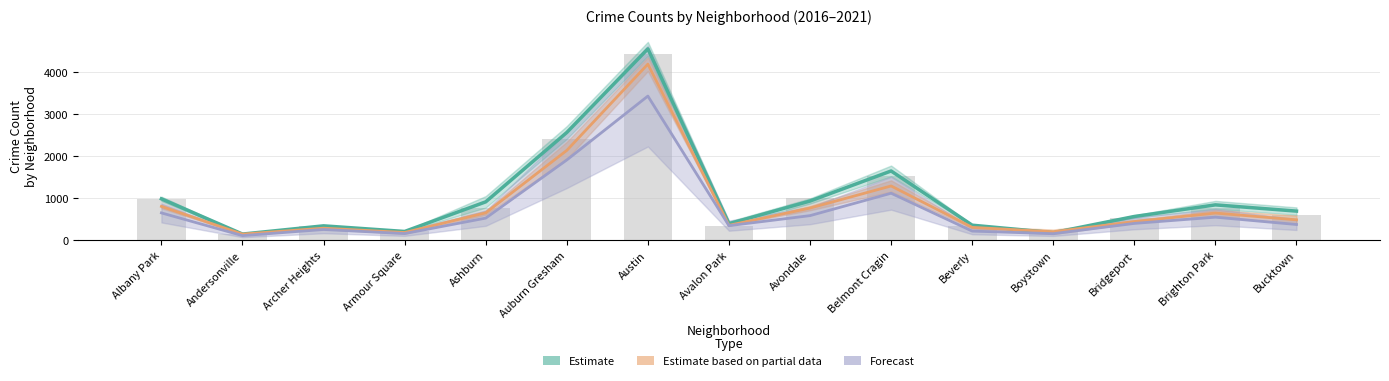

What is the greatest value displayed?

4552.0